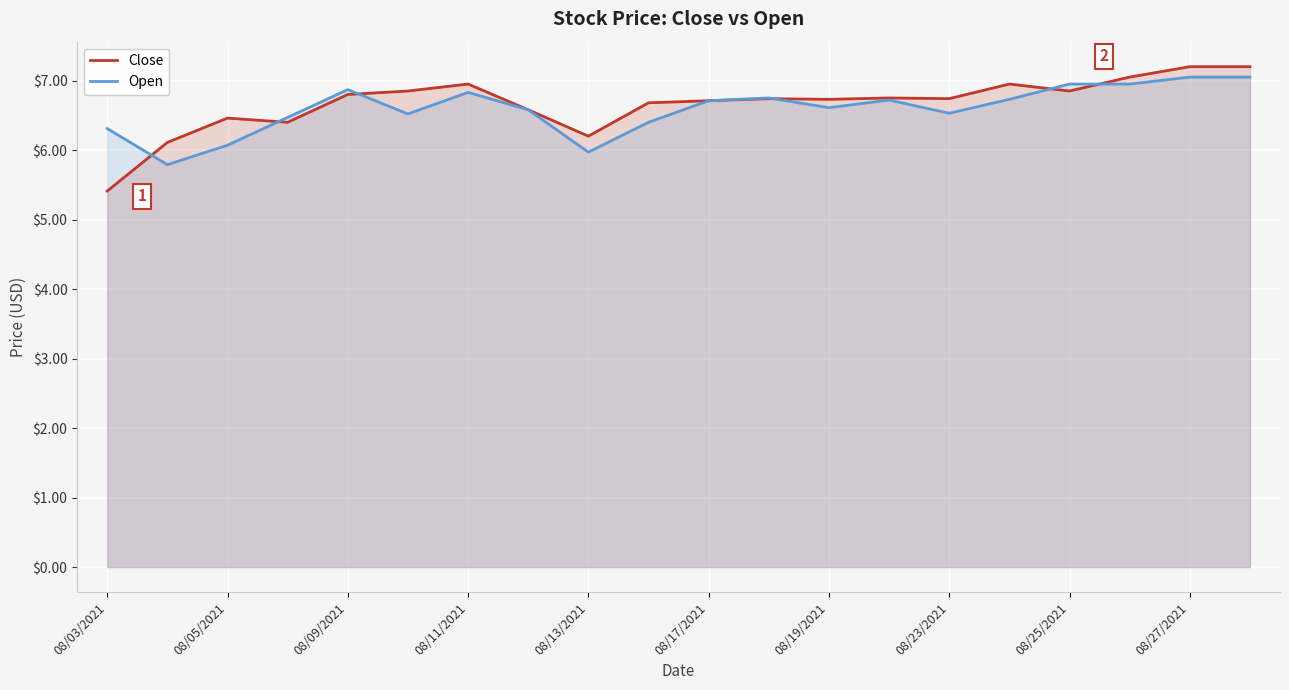

Reading right to left, list all the values displayed in this chart.

Close: 7.2	7.2	7.0	6.8	7.0	6.7	6.8	6.7	6.7	6.7	6.7	6.2	6.6	7.0	6.8	6.8	6.4	6.5	6.1	5.4
Open: 7.0	7.0	7.0	7.0	6.7	6.5	6.7	6.6	6.8	6.7	6.4	6.0	6.6	6.8	6.5	6.9	6.5	6.1	5.8	6.3